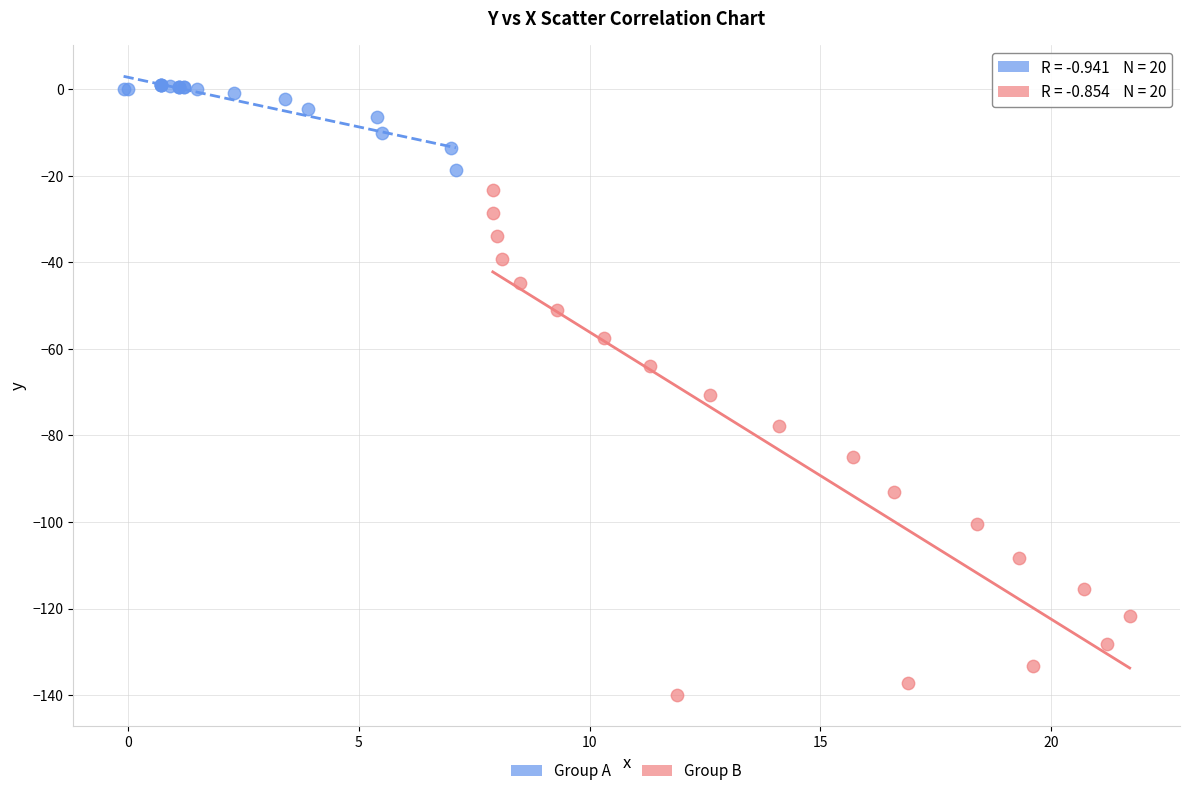

Which series reaches the minimum Y coordinate?

Group B